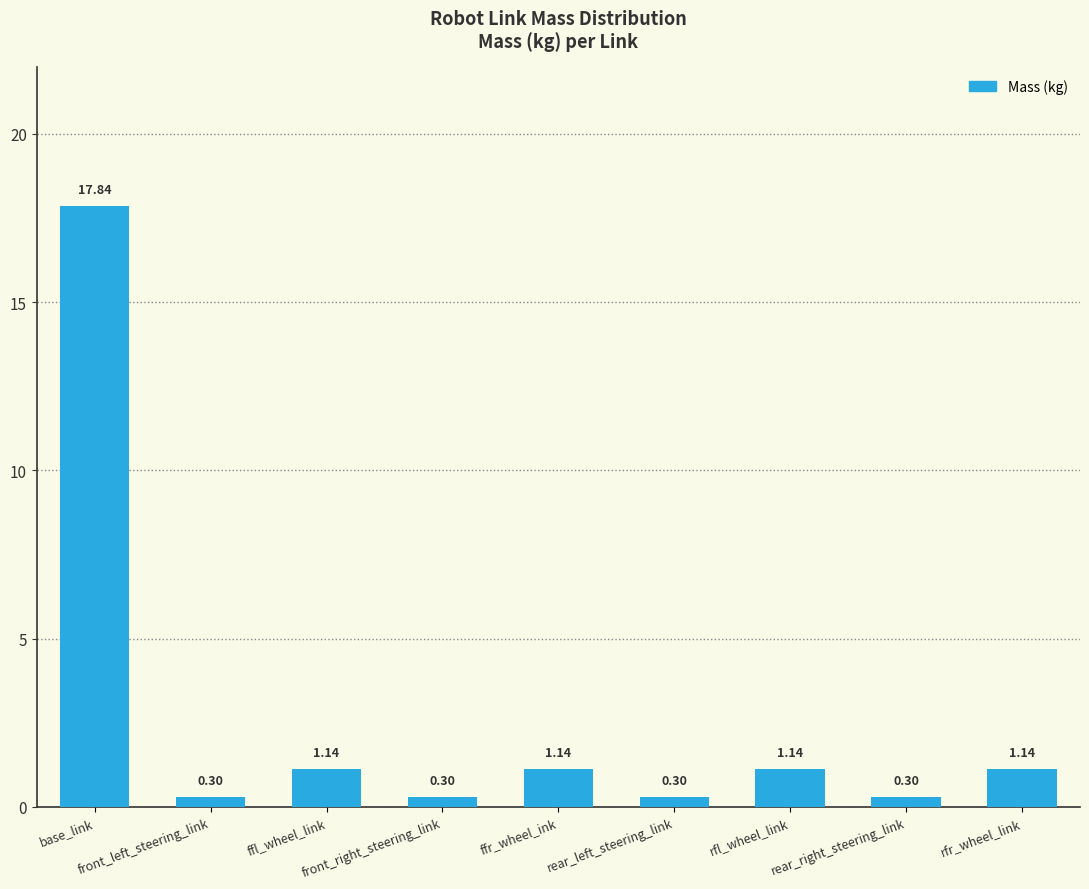

Is it true that the value at base_link is 17.8?

True